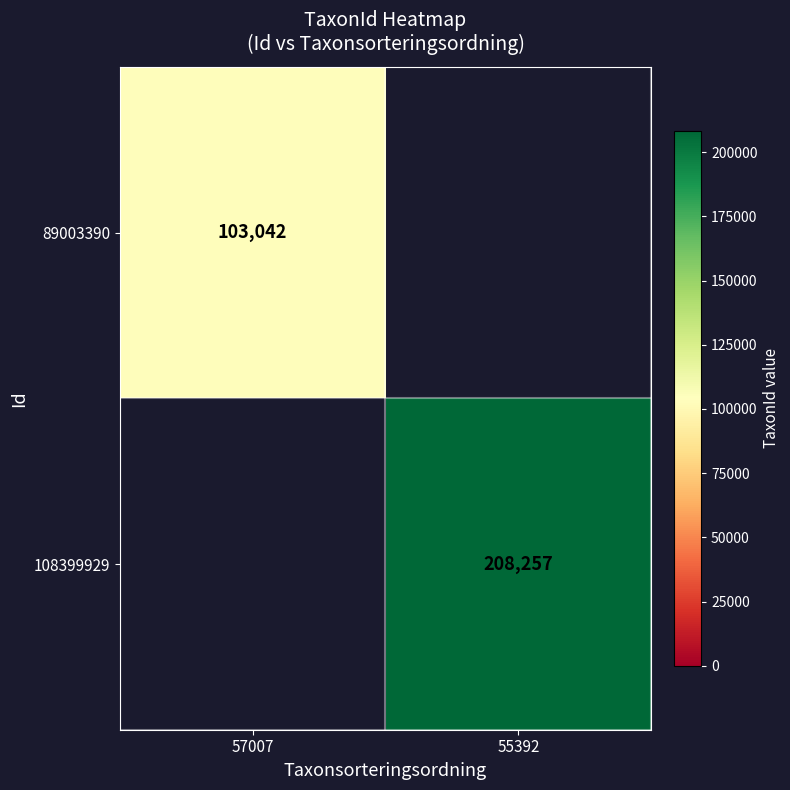

Between 57007 and 55392, which is larger?

55392